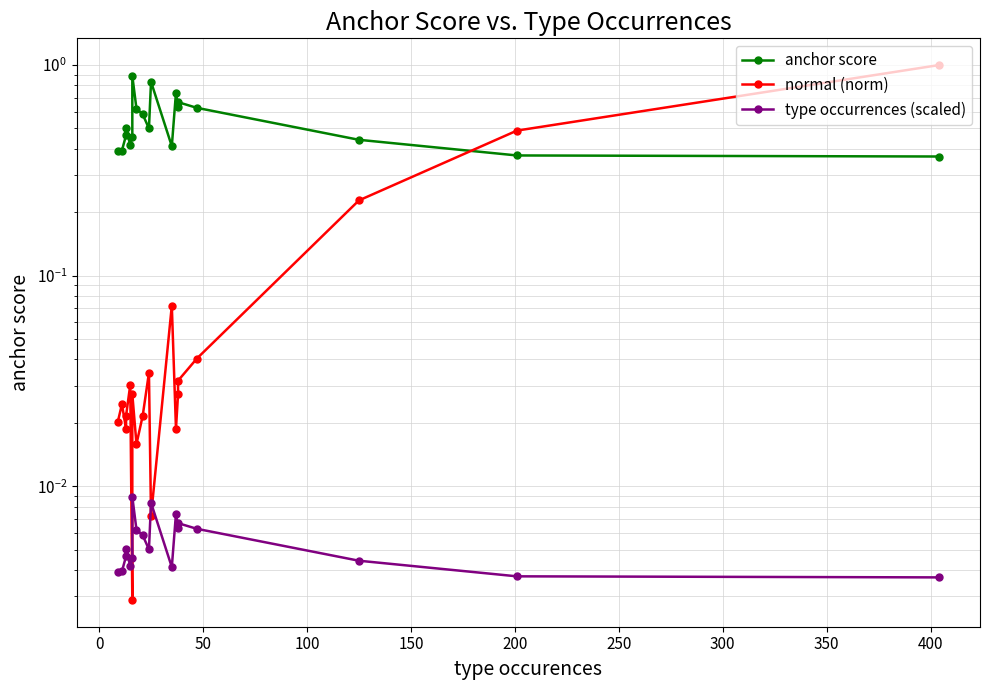

In normal (norm), how many points are higher than both neighbors (excluding endpoints)?

5